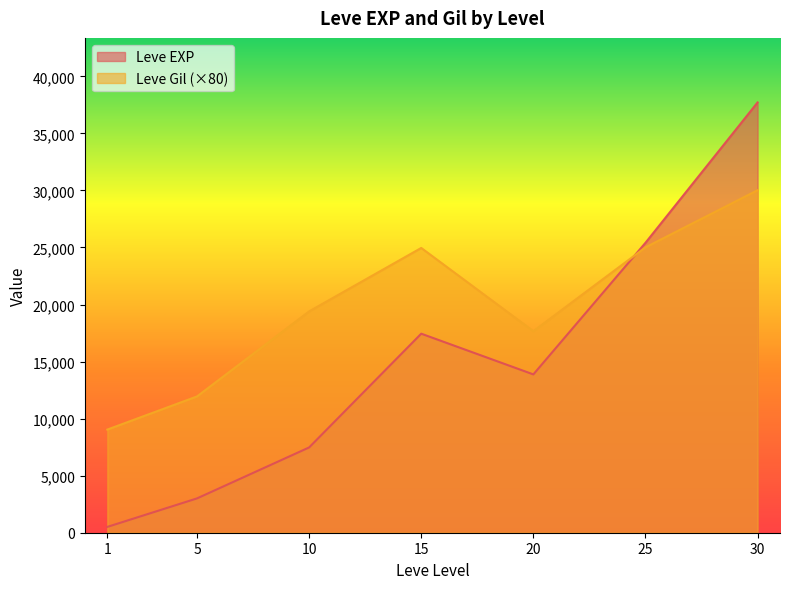

What is the minimum value shown in the chart?

510.2